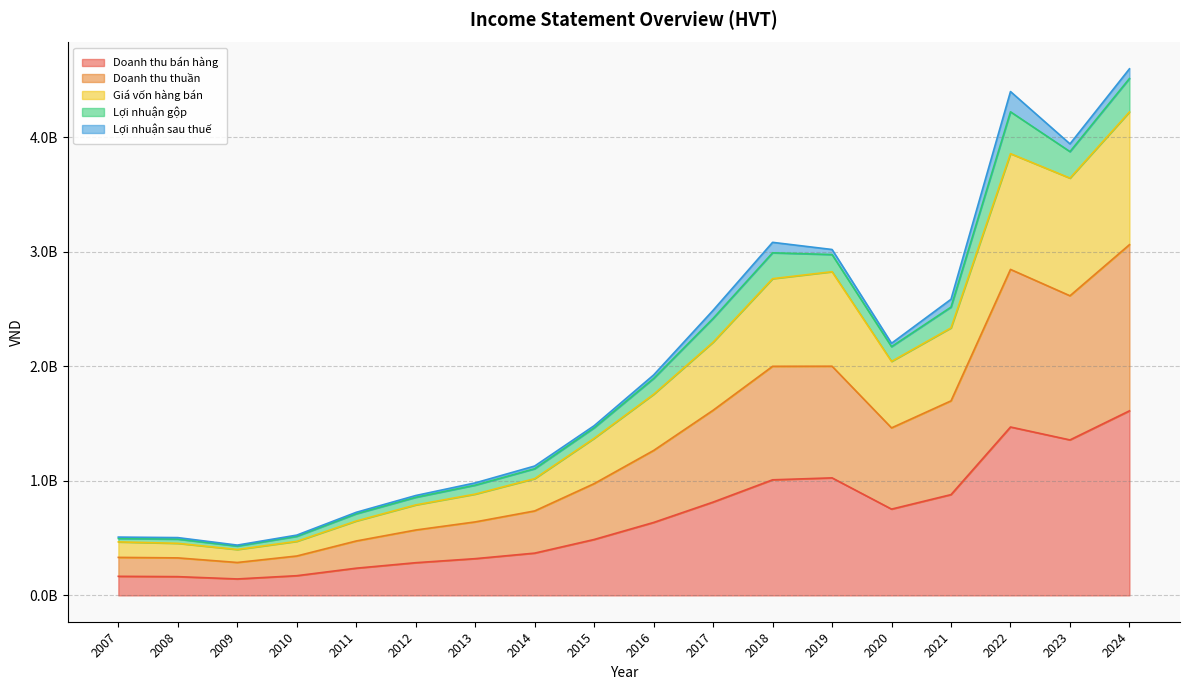

How many interior local valleys does the Doanh thu thuần series have?

3